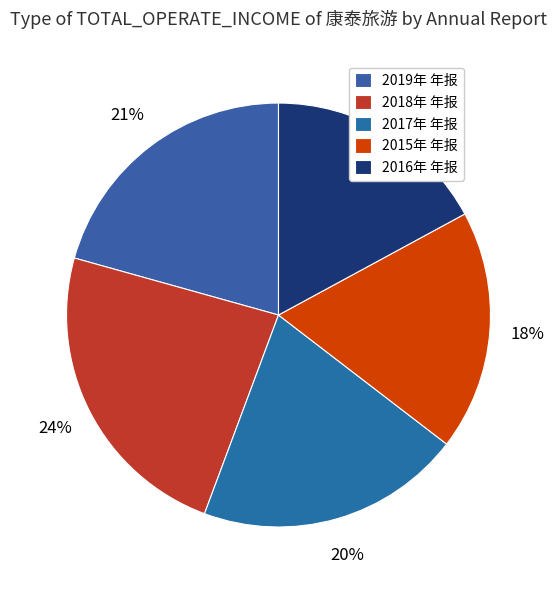

Is there a majority slice in this chart?

No